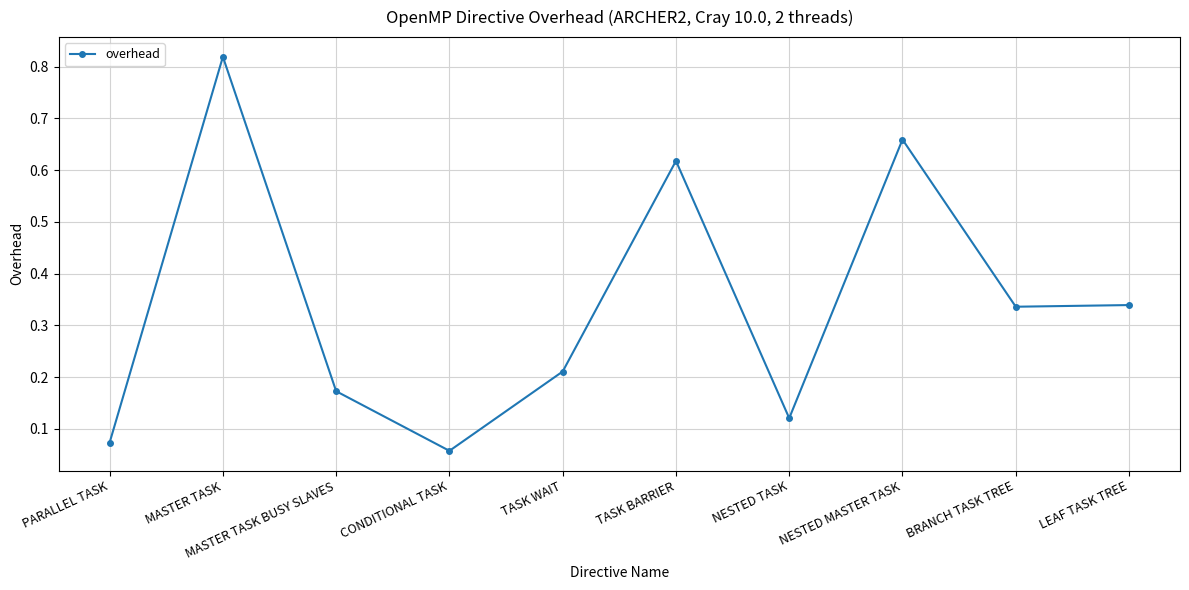

What is the sum of the values at NESTED TASK and MASTER TASK?

0.9